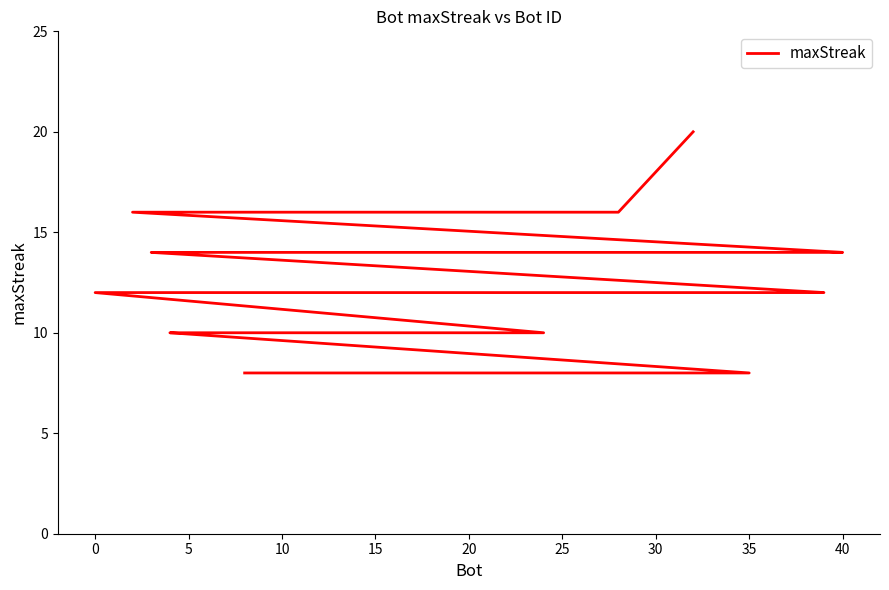

Where is the data nearest to the value 14?

40